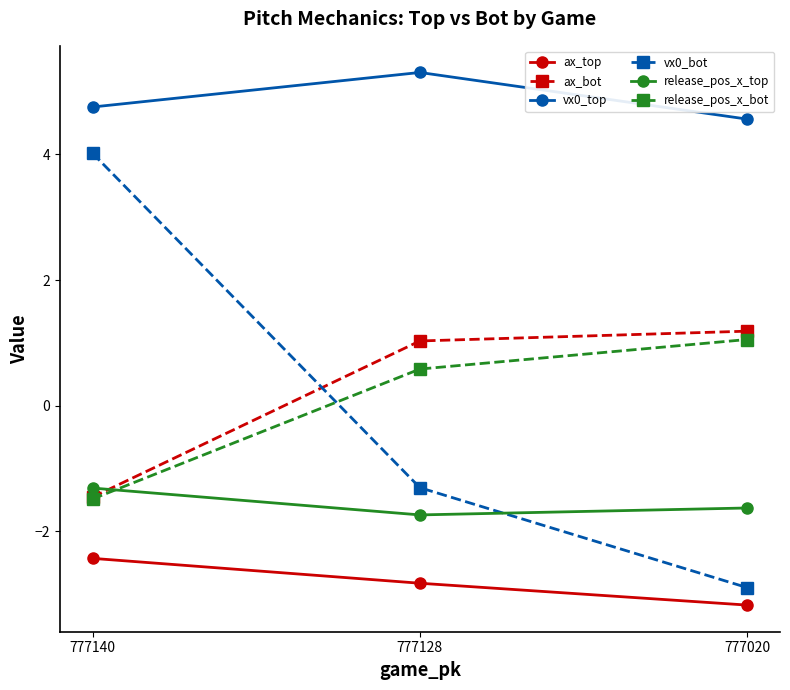

Which label corresponds to the largest value in the chart?

777128